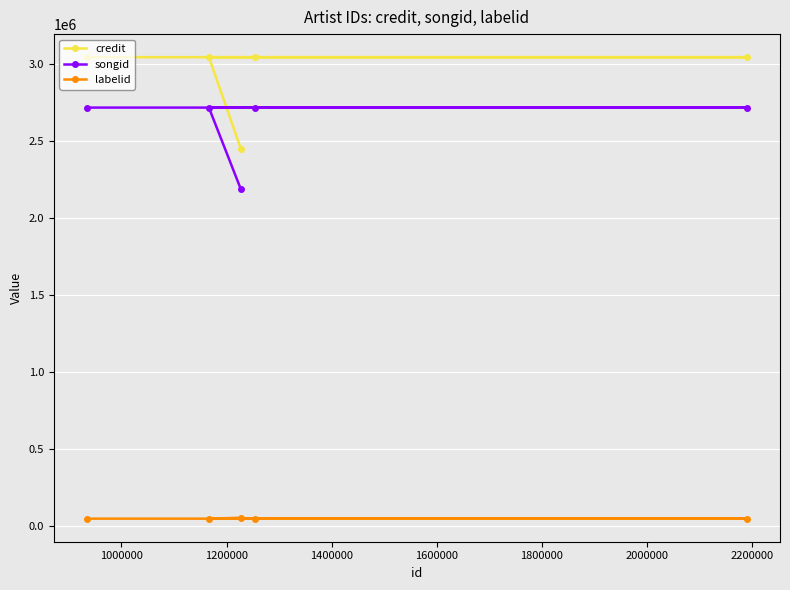

What is the sum of all songid values?

13048526